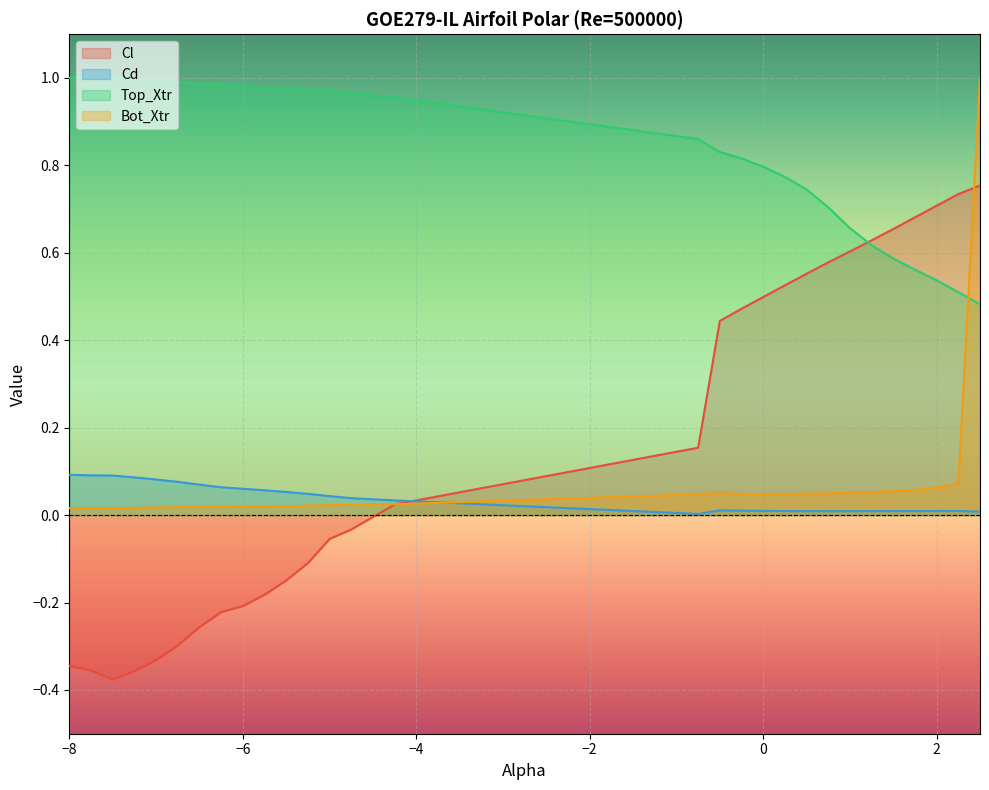

How many times do Bot_Xtr and Top_Xtr cross each other?

1